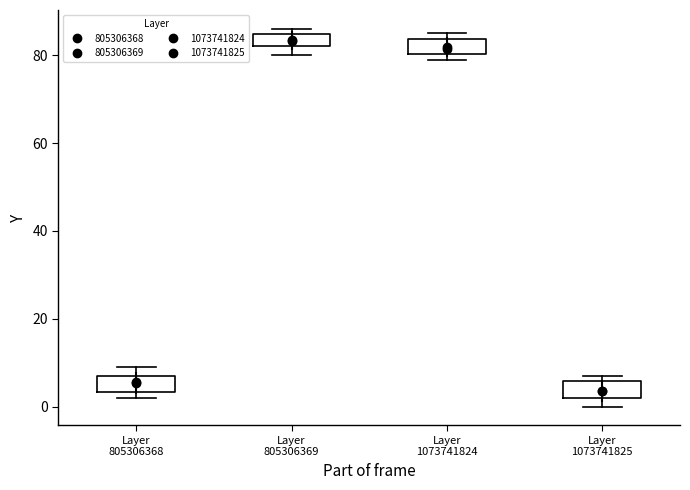

Which box's median line is the highest?

Layer 805306369